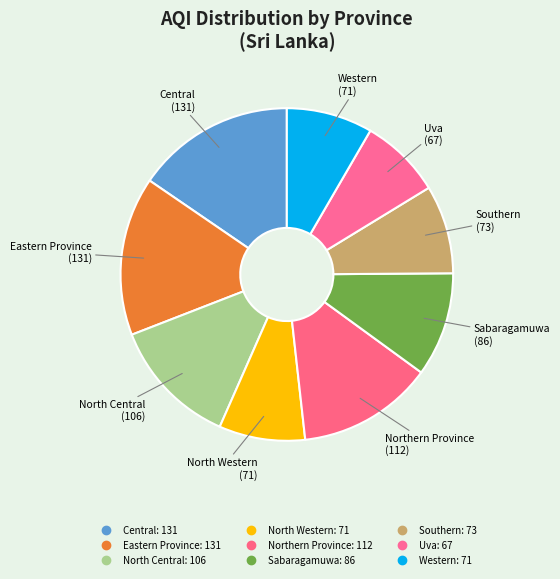

How many segments does this pie chart have?

9